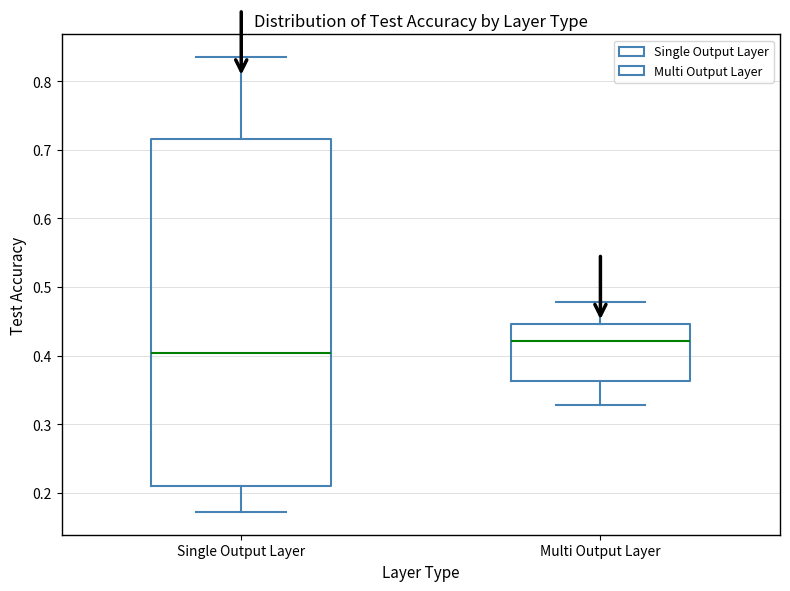

Comparing the boxes themselves (not the whiskers), which one is the tallest?

Single Output Layer